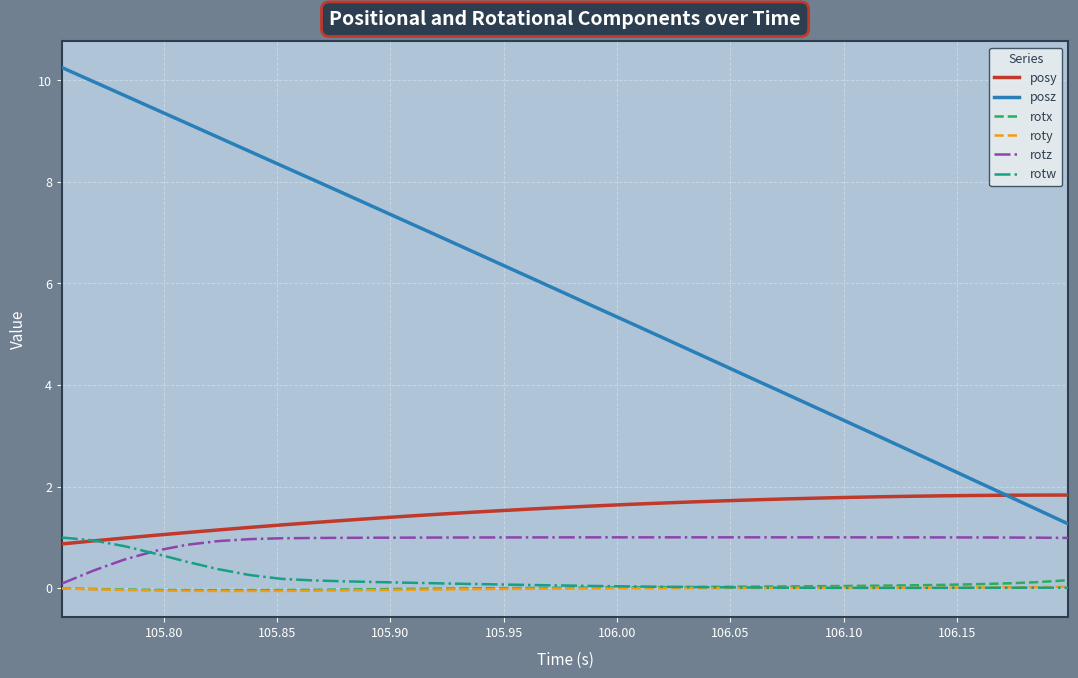

What is the maximum value shown in the chart?

10.2